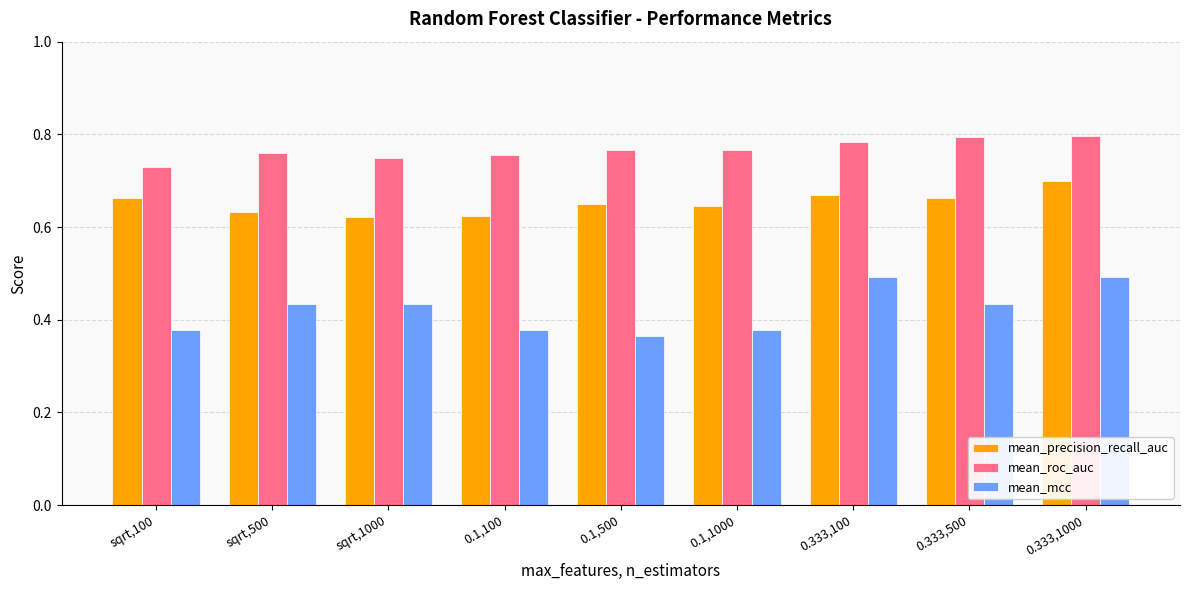

Which category has the highest value in the mean_precision_recall_auc series?

0.333,1000